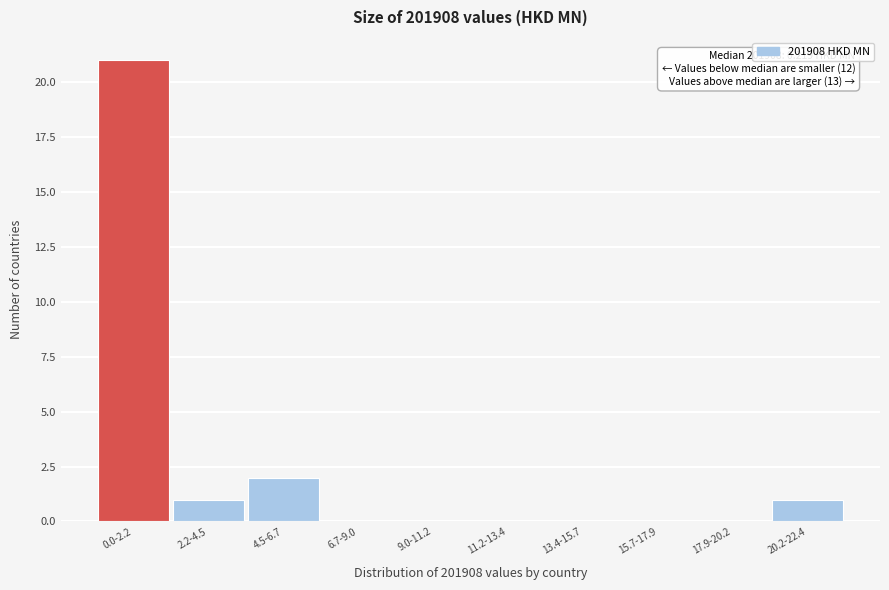

Reading left to right, list all the values displayed in this chart.

0.0-2.2=21	2.2-4.5=1	4.5-6.7=2	6.7-9.0=0	9.0-11.2=0	11.2-13.4=0	13.4-15.7=0	15.7-17.9=0	17.9-20.2=0	20.2-22.4=1